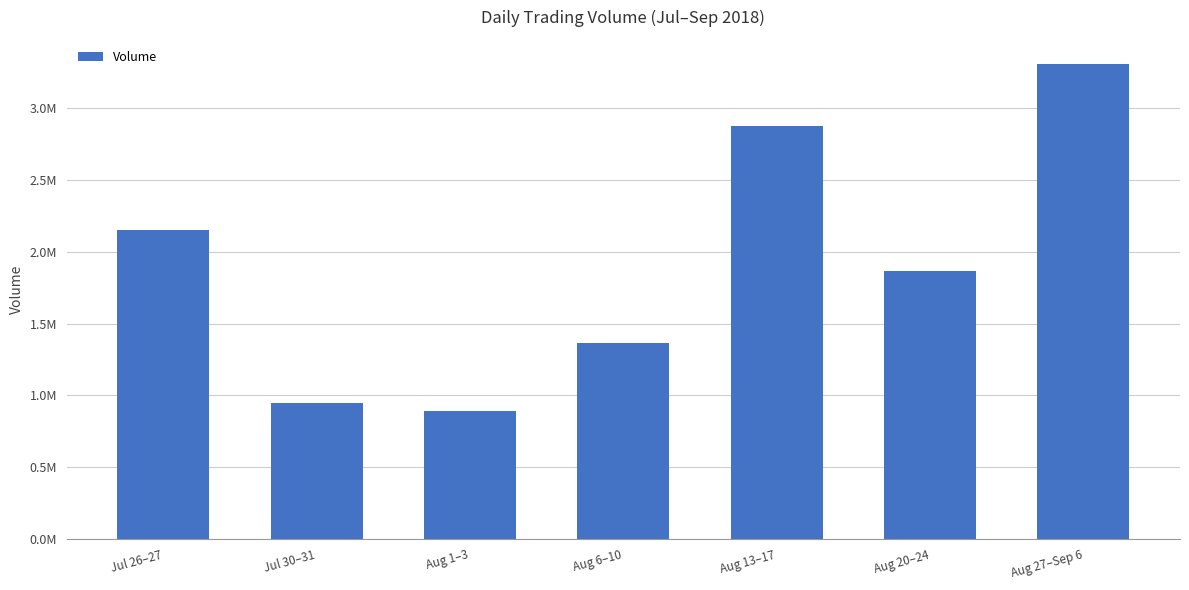

List the labels in order of value, smallest first.

Aug 1–3, Jul 30–31, Aug 6–10, Aug 20–24, Jul 26–27, Aug 13–17, Aug 27–Sep 6